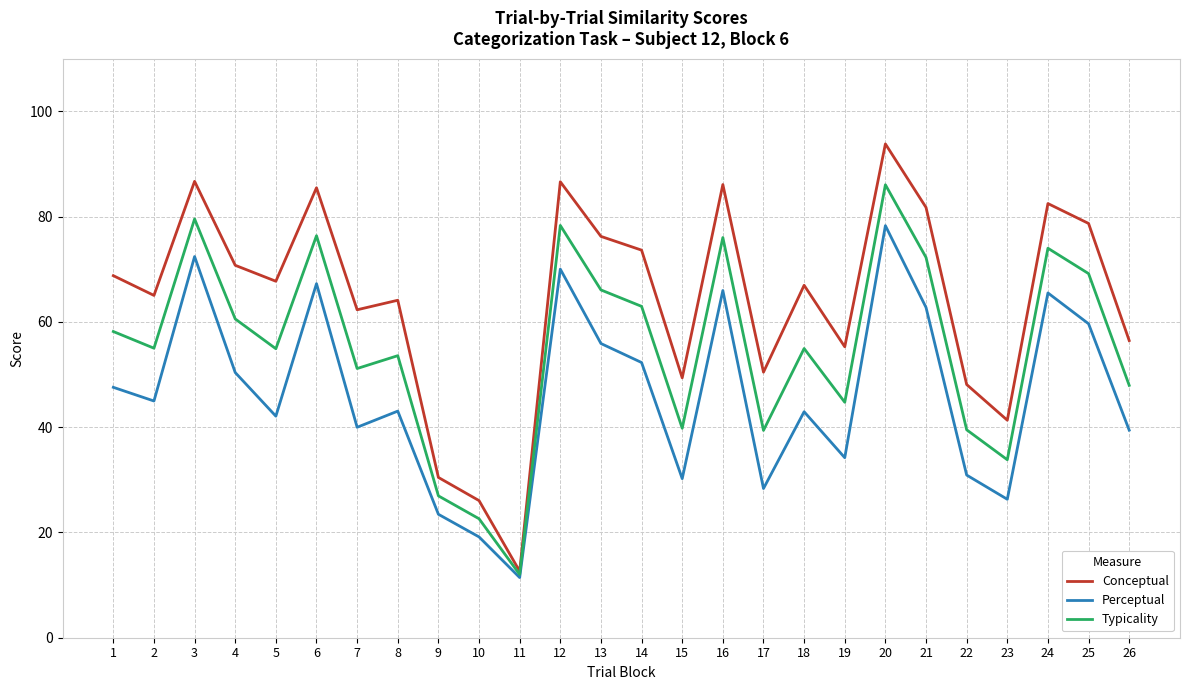

True or false: Typicality has a value of 51.0 at 23.

False